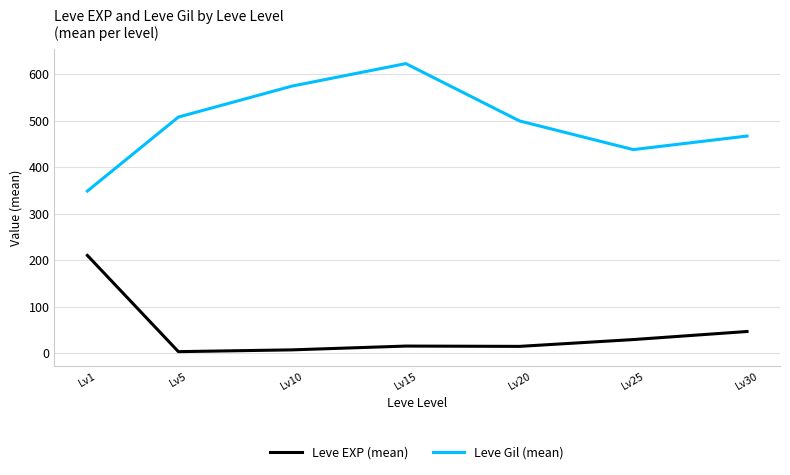

True or false: Leve EXP (mean) has a value of 47.0 at Lv30.

True